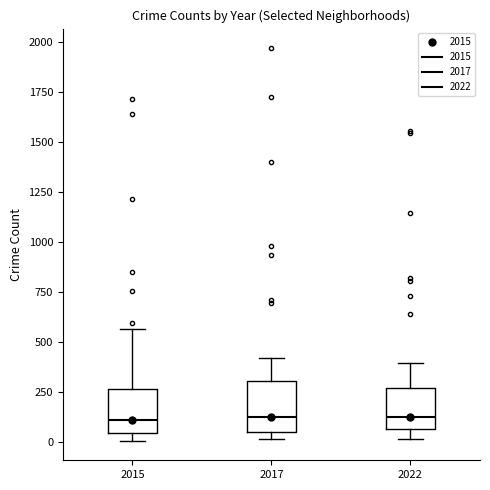

Reading left to right, read every box against the y-axis: the position of its median line, the range the box covers, and the ends of its whiskers. The values are not printed on the chart, so give them approximately, as read against the axis.

2015: median 100, box 50 to 250, whiskers 0 to 550
2017: median 100, box 50 to 300, whiskers 0 to 400
2022: median 150, box 50 to 250, whiskers 0 to 400